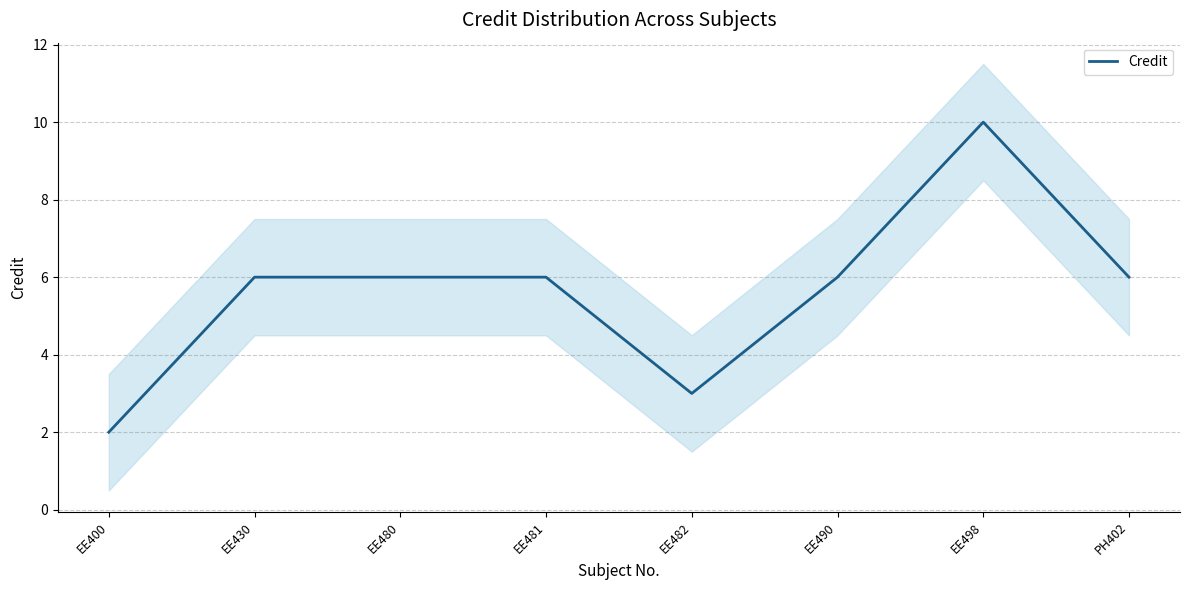

What is the maximum value shown in the chart?

10